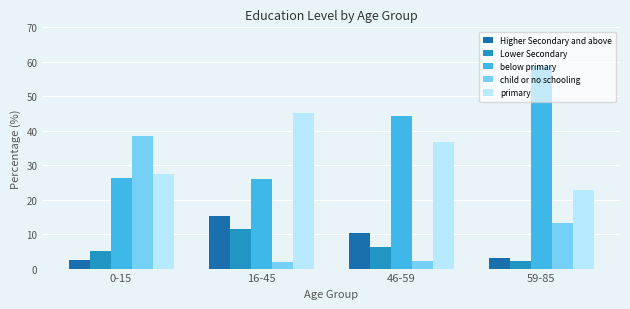

What is the smallest value displayed?

2.0